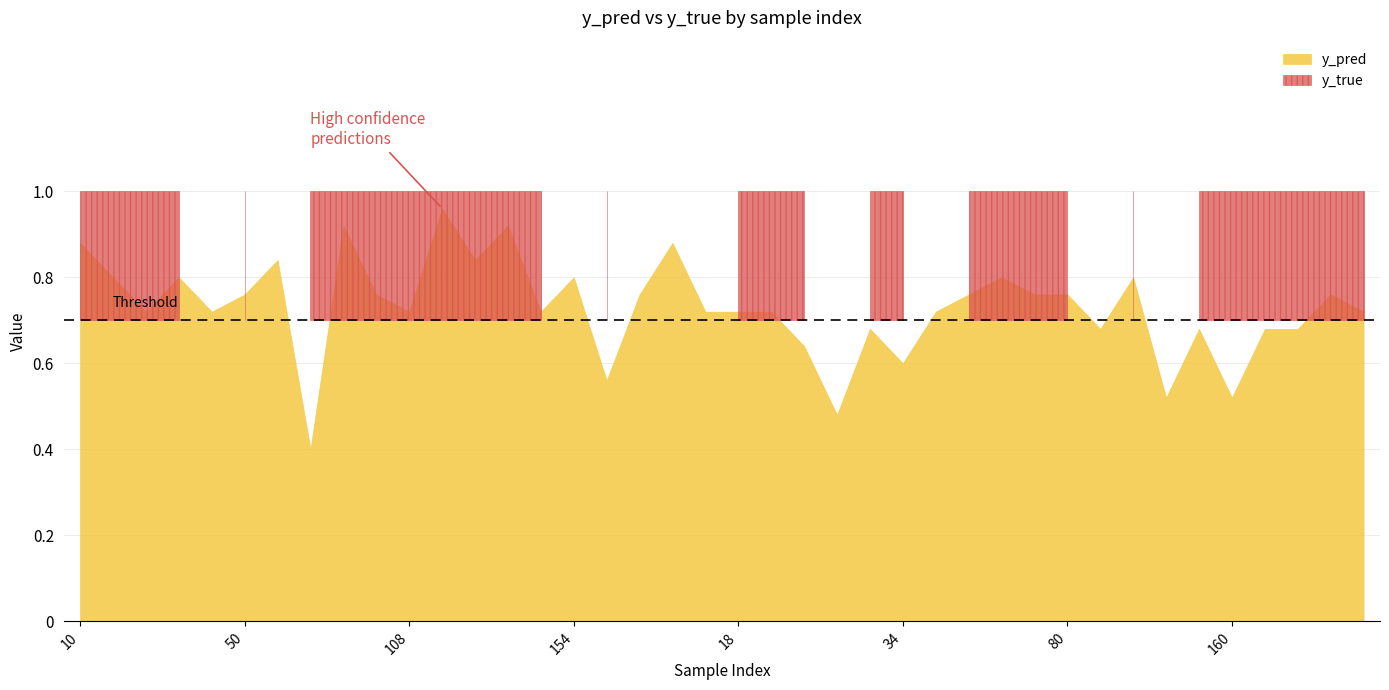

Does the chart have visible grid lines?

Yes